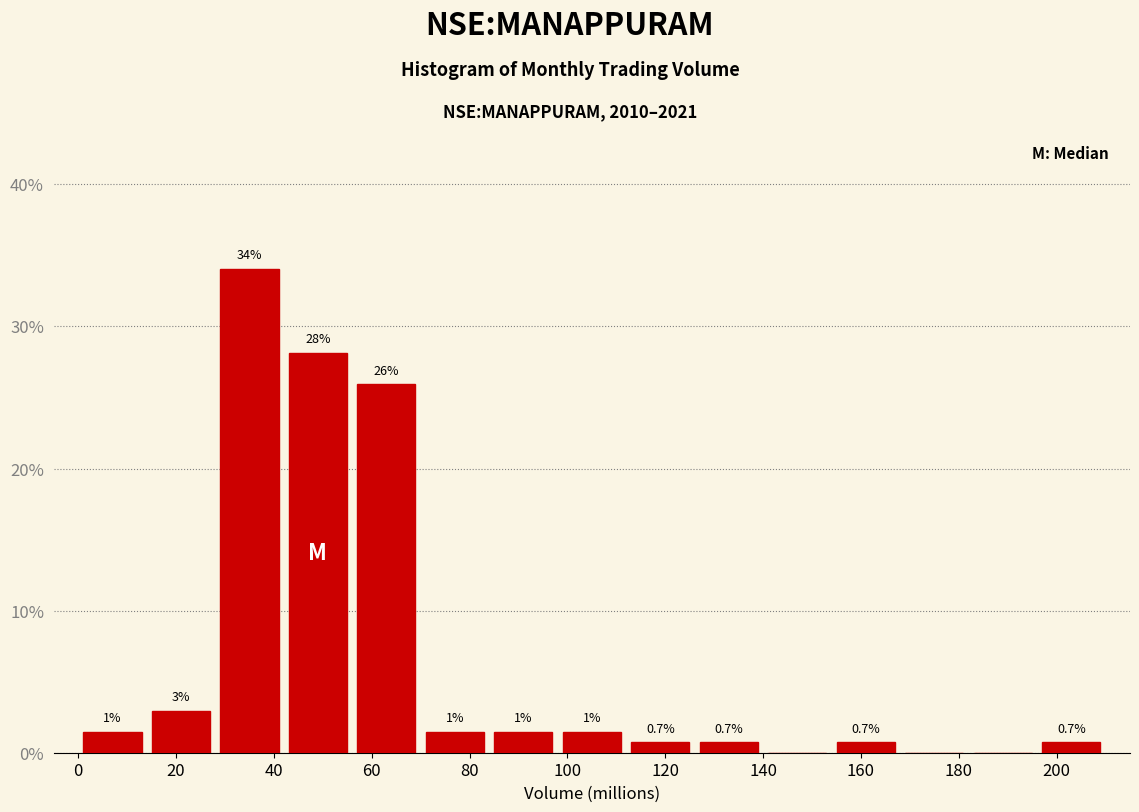

Which range on the x-axis has the tallest bar?

28 to 42